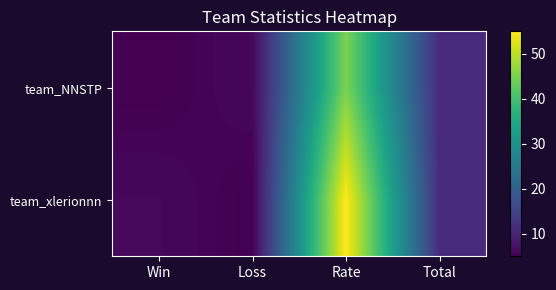

Which series changed the most between Rate and Total?

team_xlerionnn